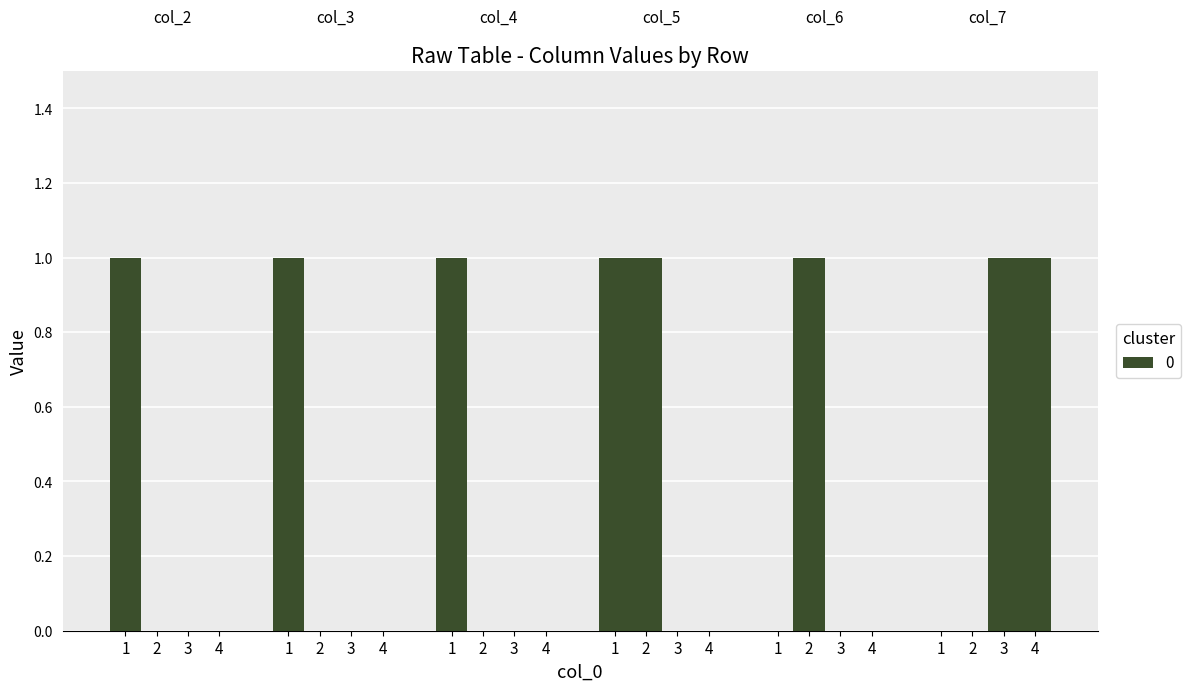

Which label corresponds to the smallest value in the chart?

2